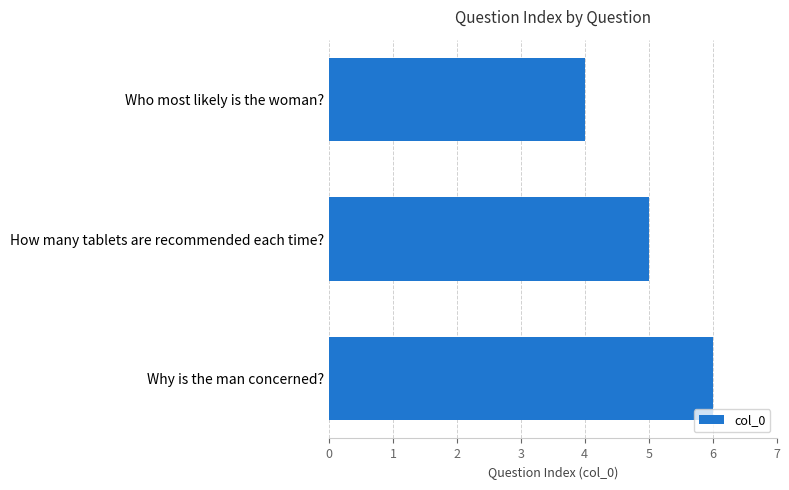

Reading top to bottom, transcribe all the data shown in this chart.

Who most likely is the woman?=4	How many tablets are recommended each time?=5	Why is the man concerned?=6